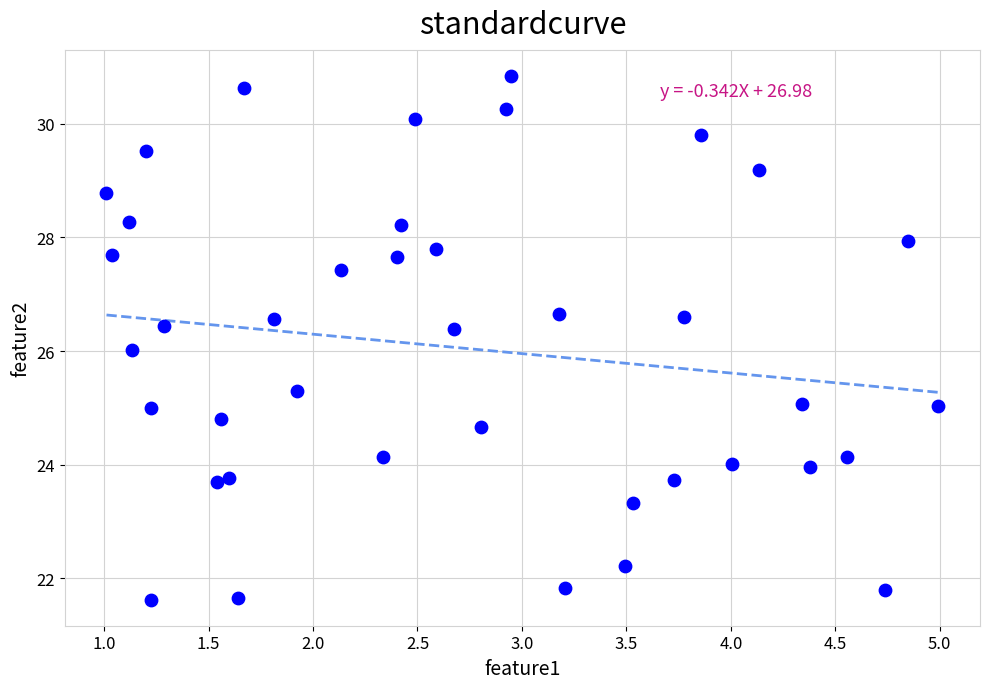

What is the range of Y values (max minus min)?

9.2